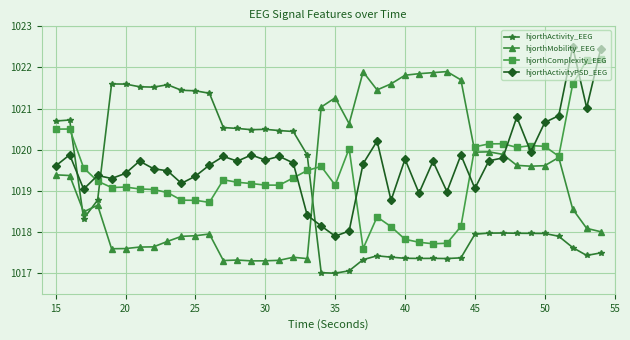

True or false: hjorthComplexity_EEG and hjorthMobility_EEG intersect in this chart.

True